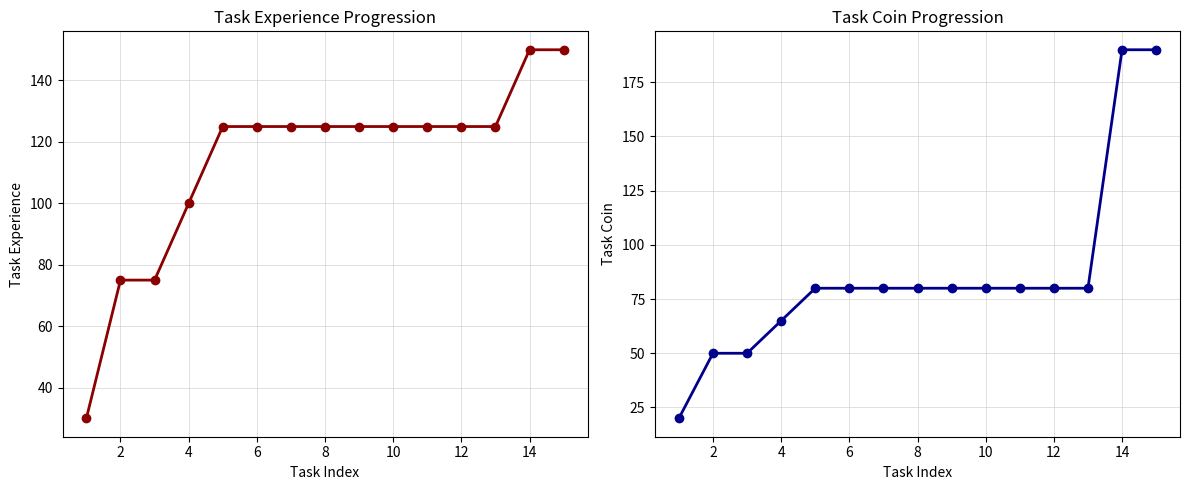

What is the difference between the maximum and minimum values in the TaskCoin series?

170